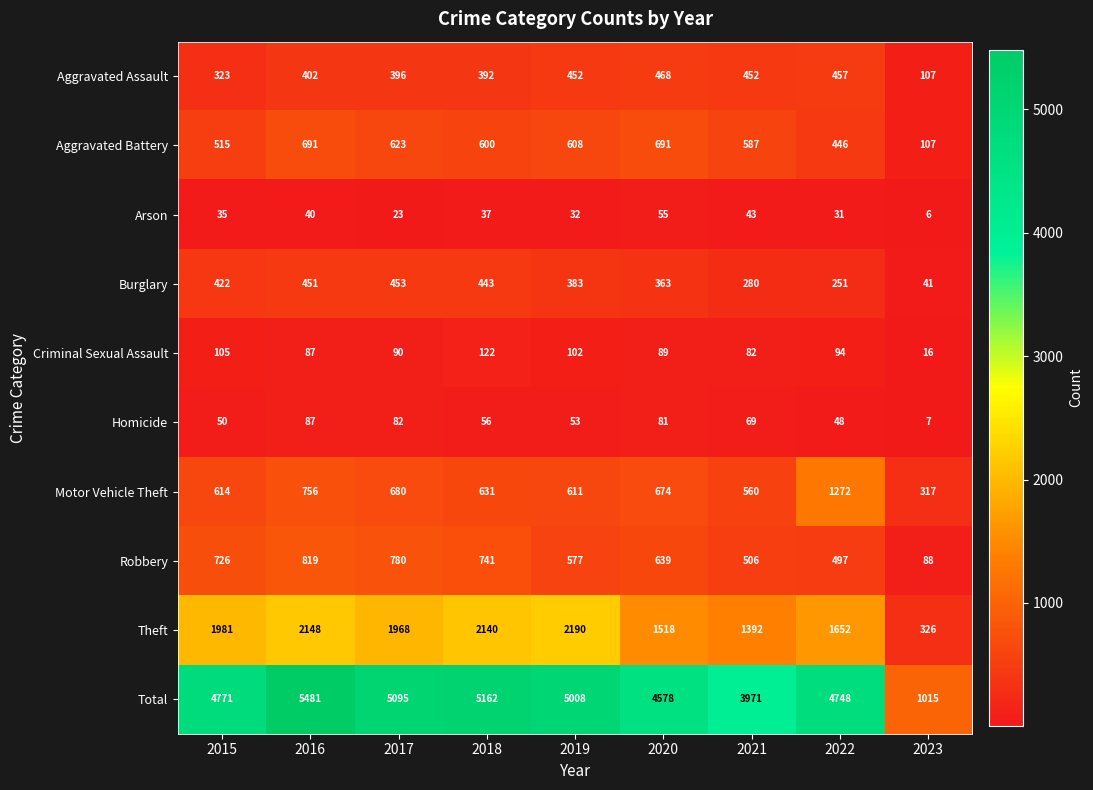

At how many categories does at least one series exceed 3683?

8